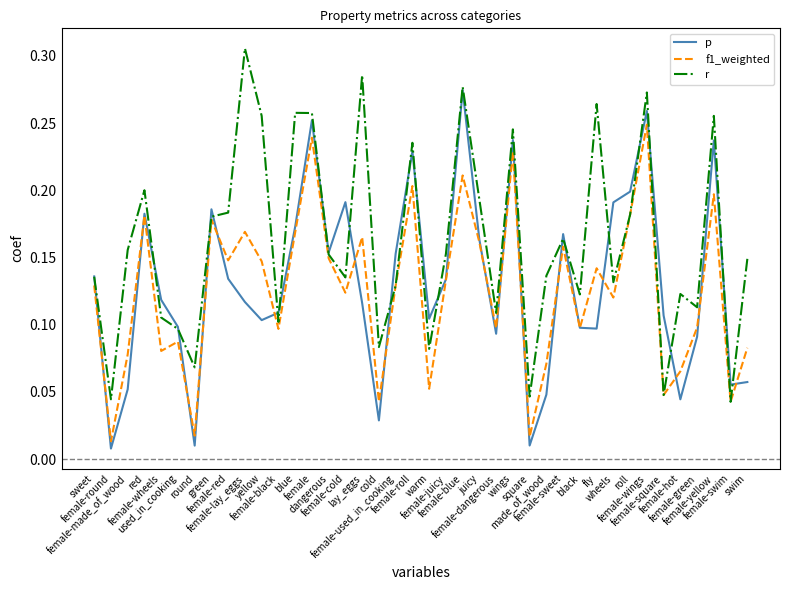

At which category does f1_weighted reach its first local valley?

female-round